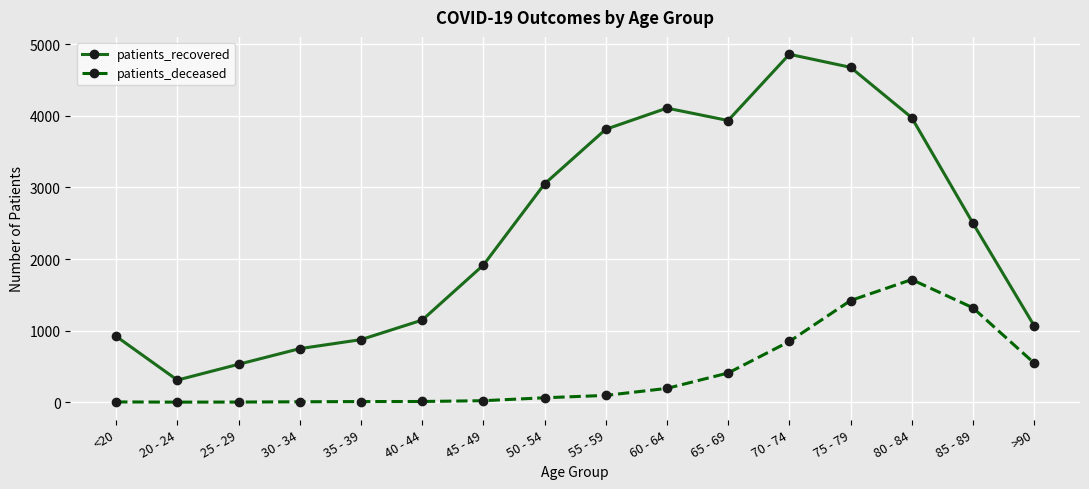

What is the label of the 6th point from the left?

40 - 44